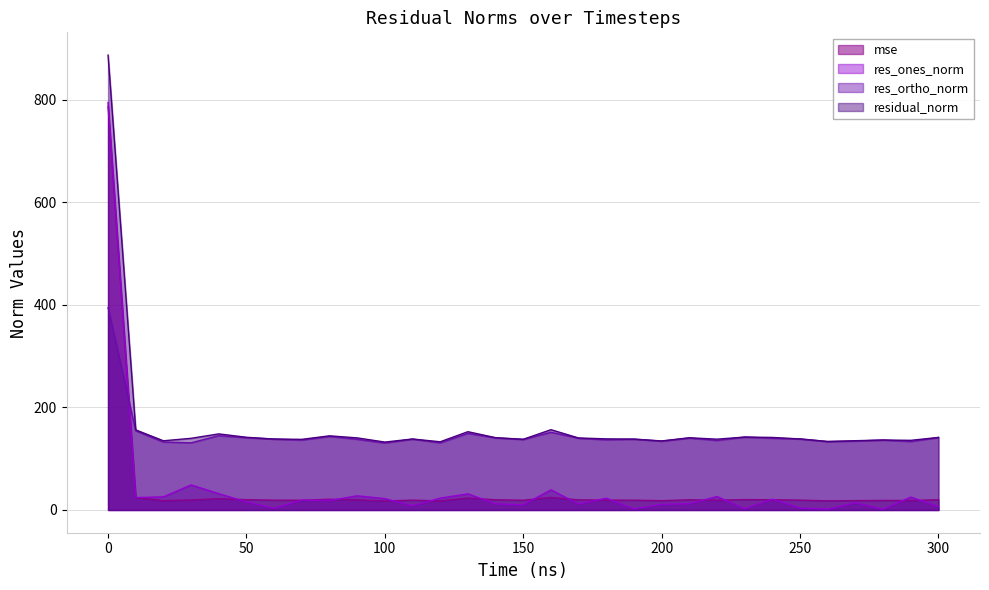

Is it true that residual_norm equals 78.1 at 160?

False